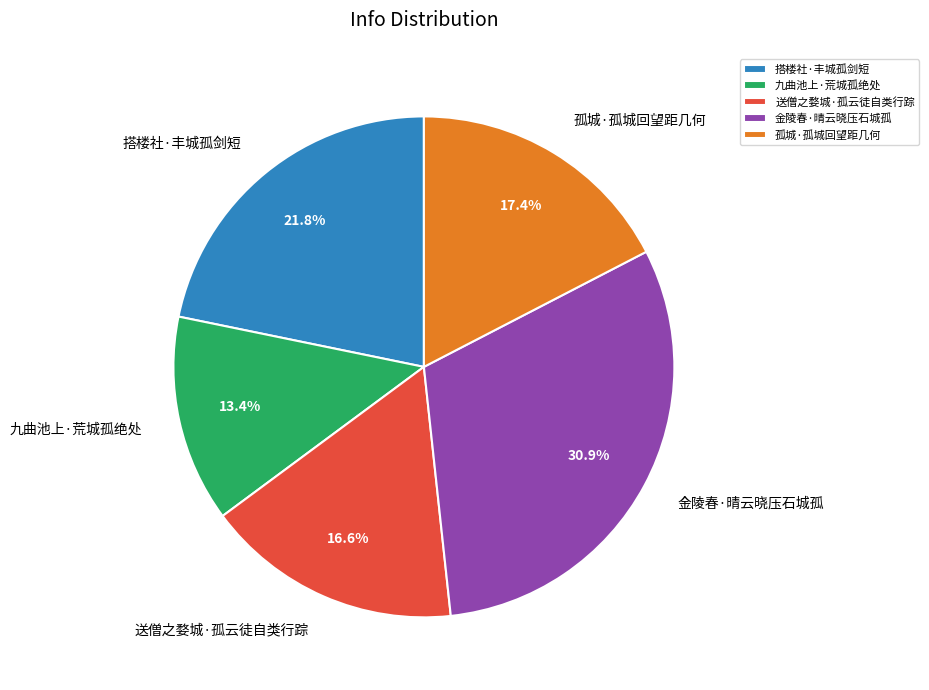

Is it true that 九曲池上·荒城孤绝处 is 13% of the pie?

True